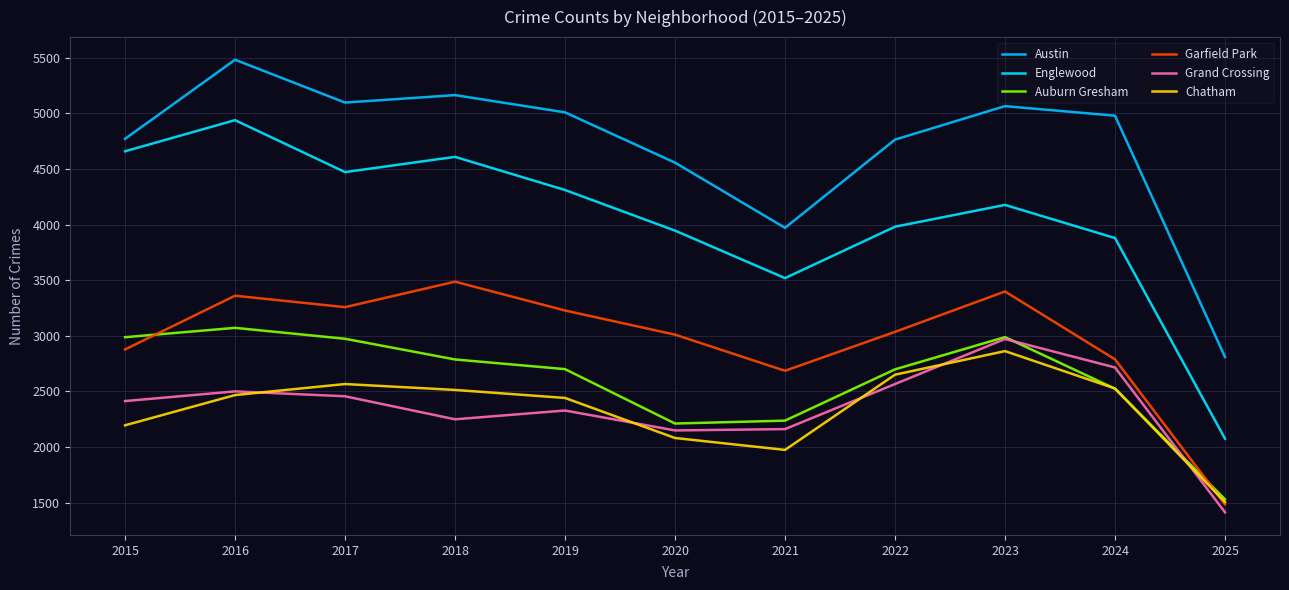

In Chatham, how many points are higher than both neighbors (excluding endpoints)?

2